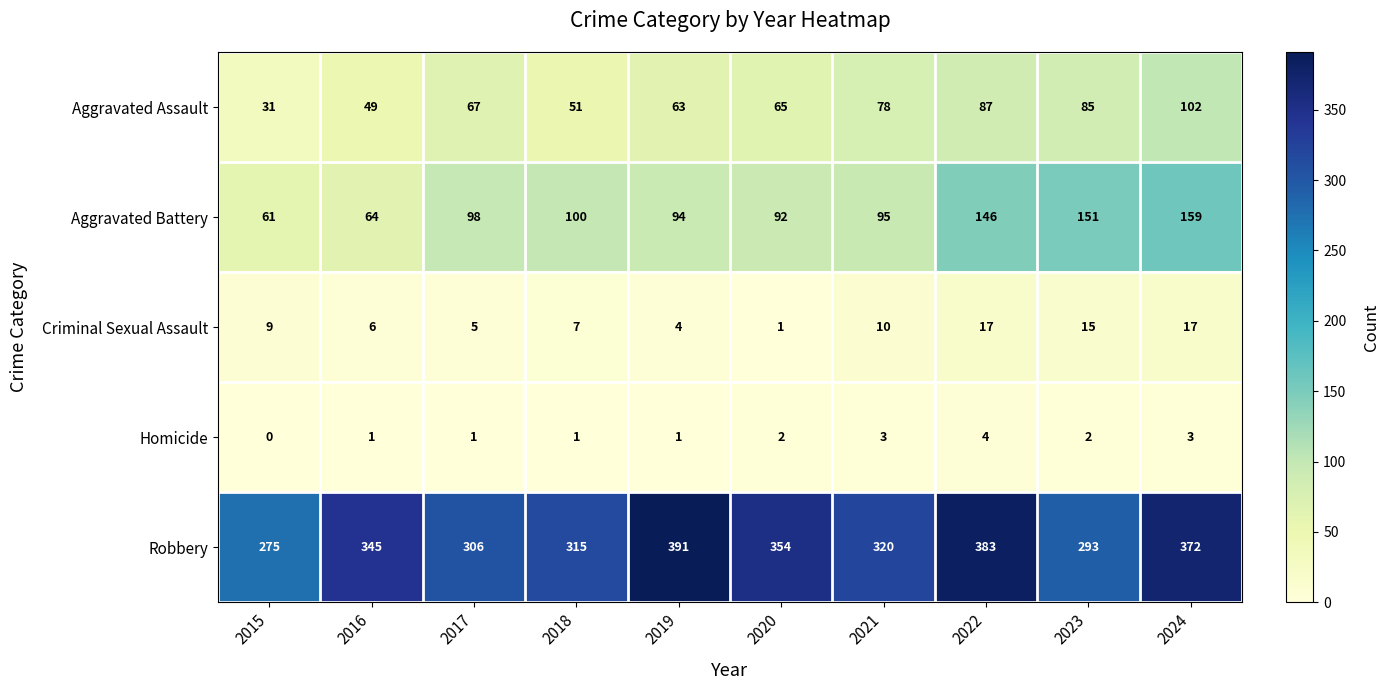

What is the difference between the maximum and second lowest values in the Criminal Sexual Assault series?

13